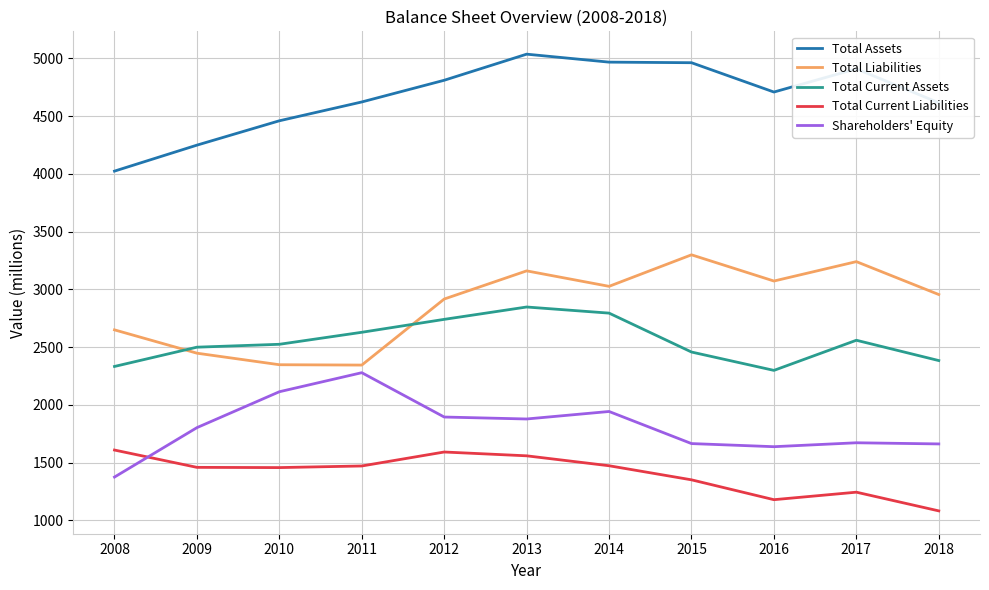

Which series has the widest spread of values?

Total Assets